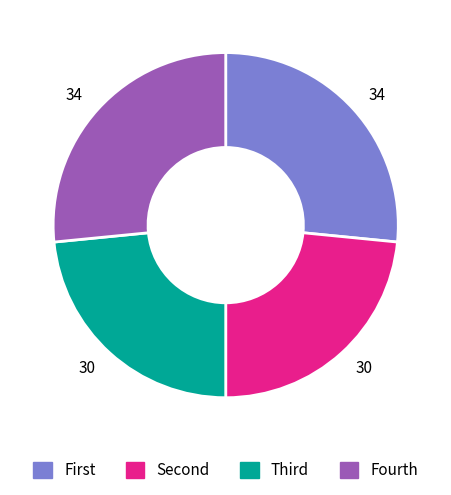

The Fourth slice represents 38% of the pie. True or false?

False